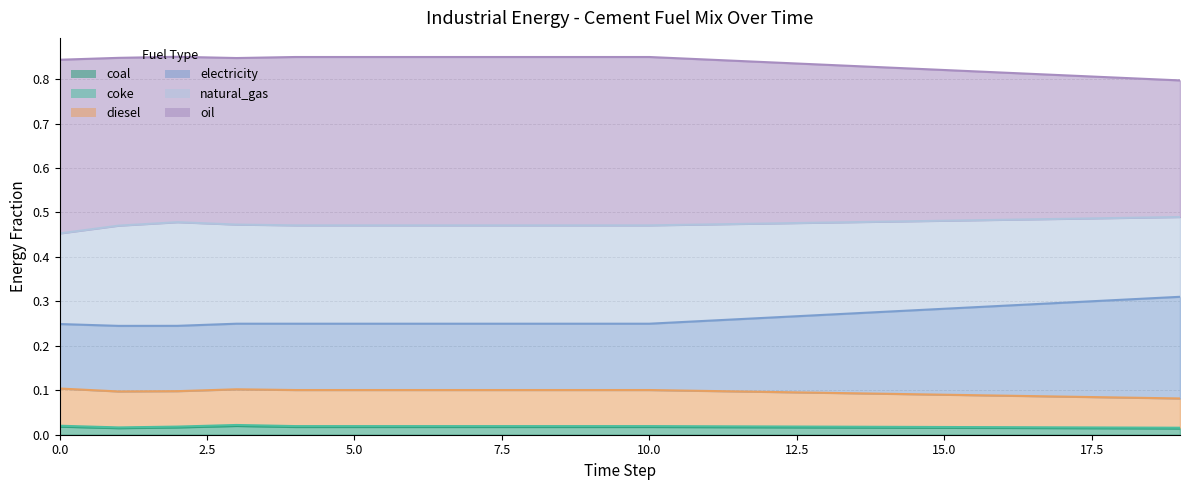

What is the greatest value displayed?

0.9